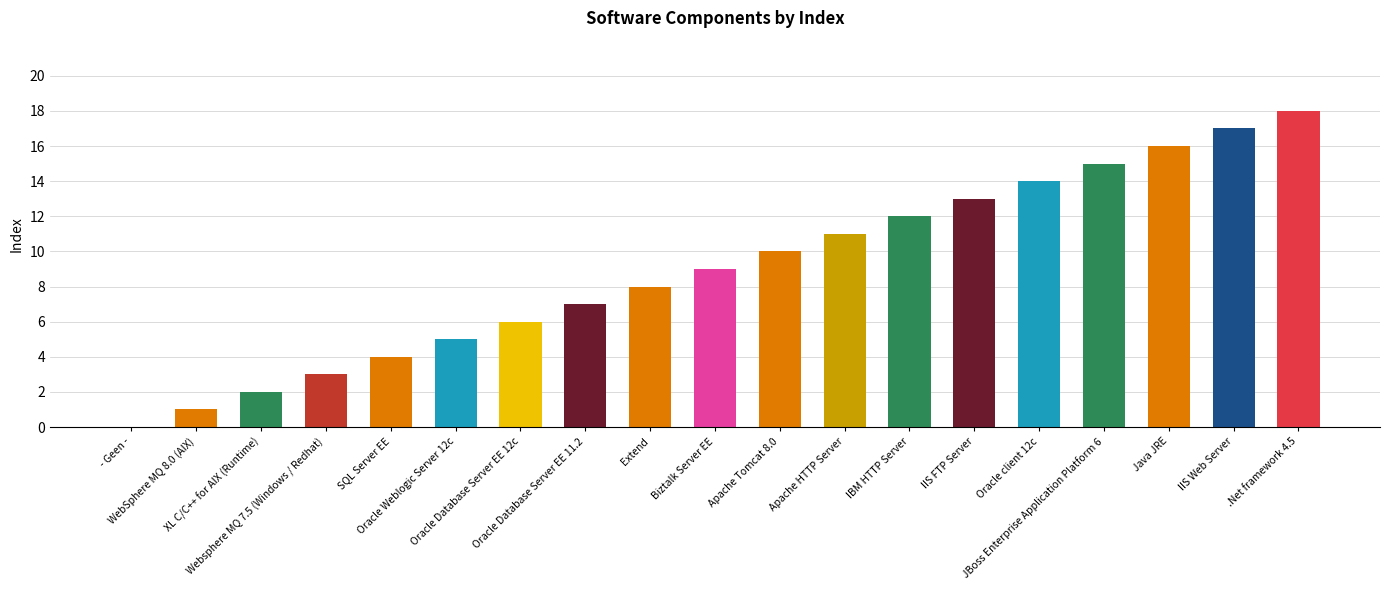

What is the greatest value displayed?

18